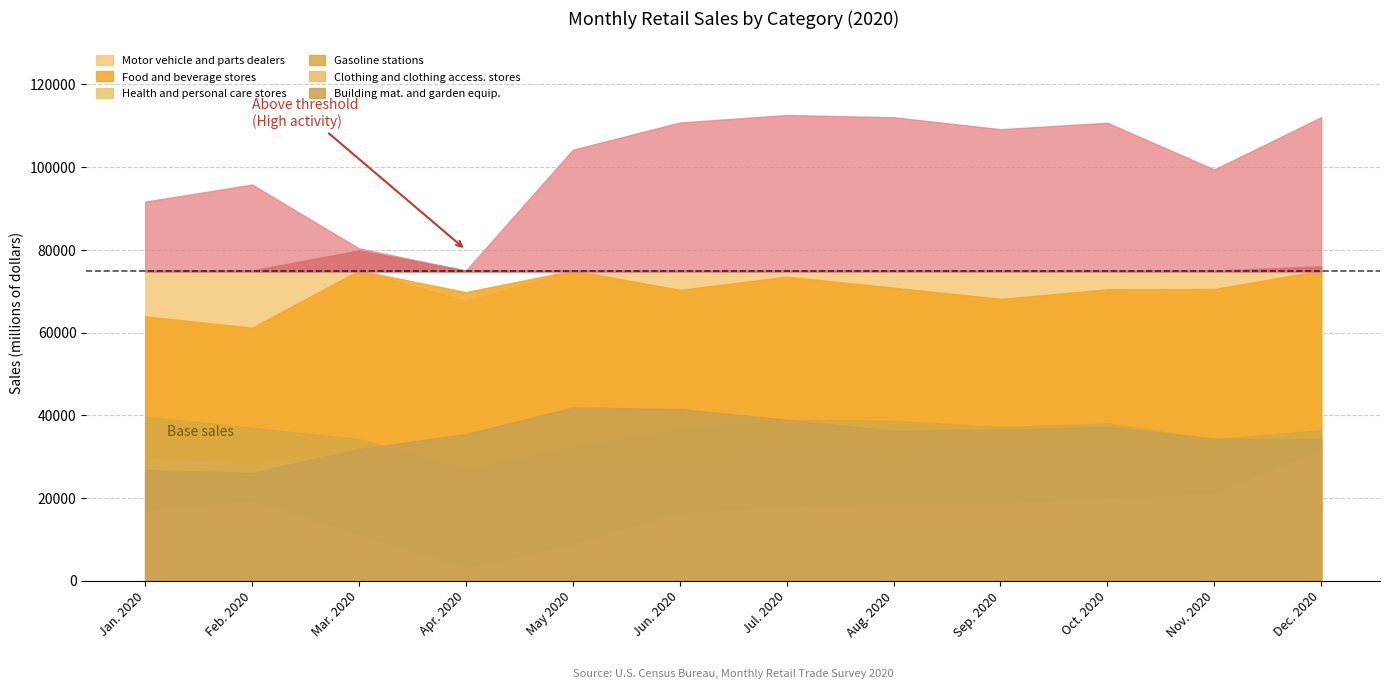

How many lines are shown in the chart?

6